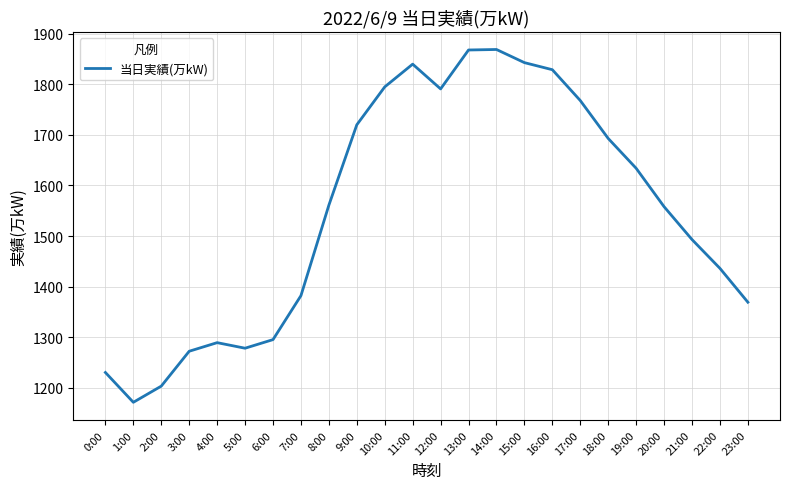

What is the change in value from 1:00 to 13:00?

+697